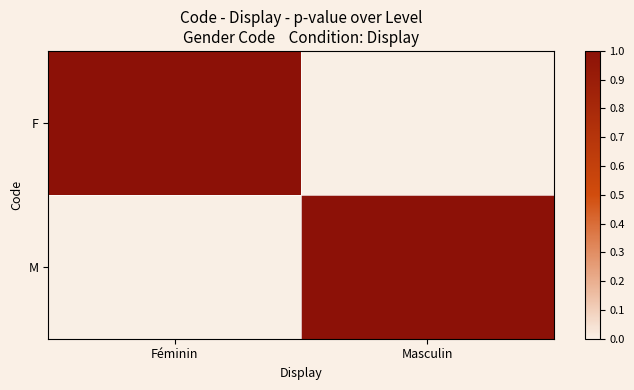

Reading left to right, extract all data points from this chart.

F: Féminin=1	Masculin=0
M: Féminin=0	Masculin=1